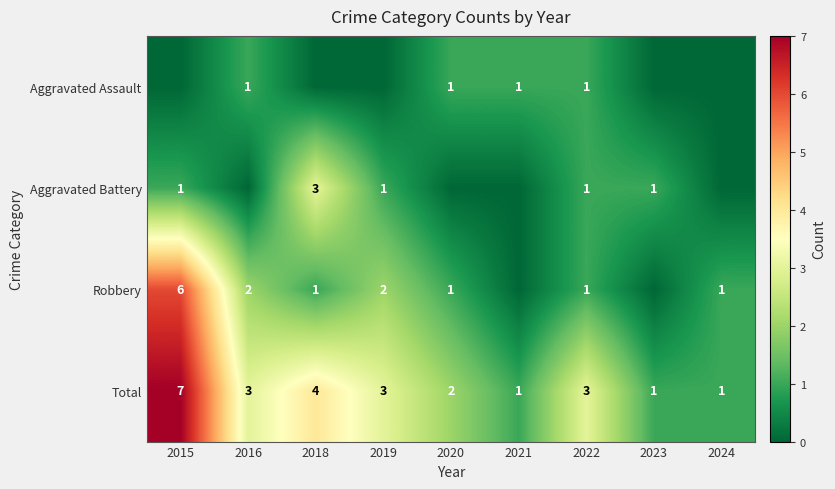

What is the maximum value shown in the chart?

7